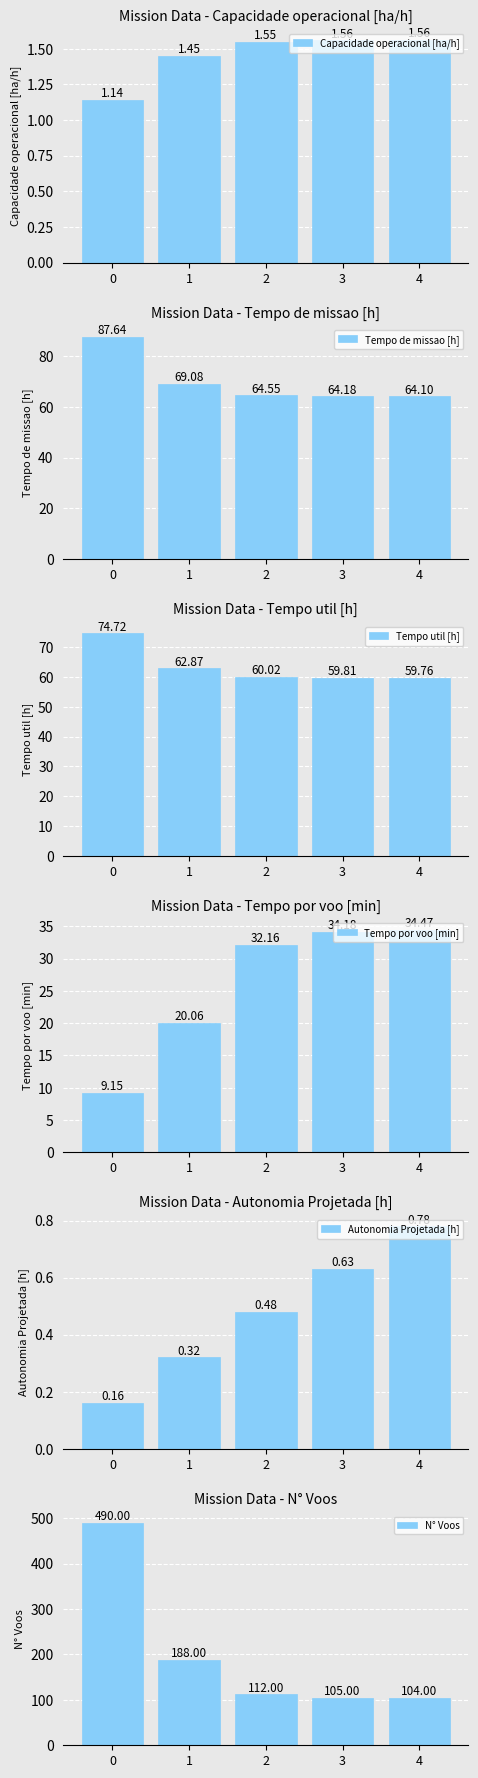

What is the minimum value shown in the chart?

0.2